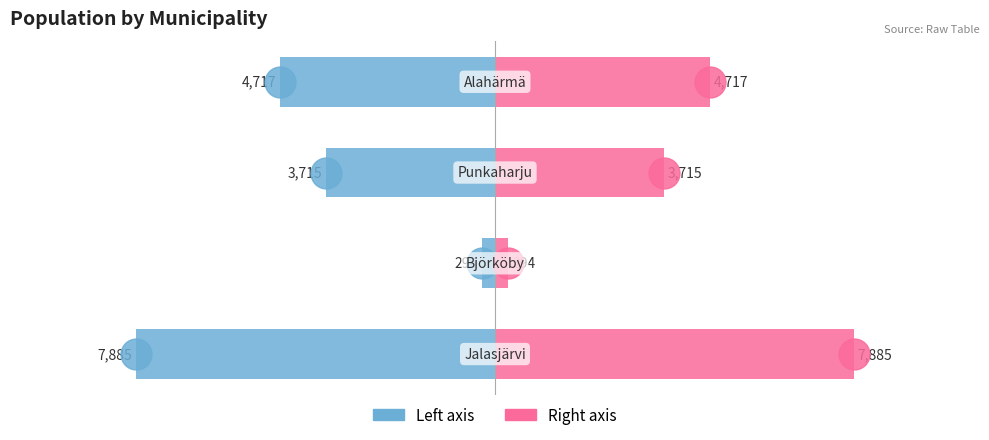

Reading left to right, transcribe all the data shown in this chart.

col1 (left): 0=-7885	1=-294	2=-3715	3=-4717
col1 (right): 0=7885	1=294	2=3715	3=4717